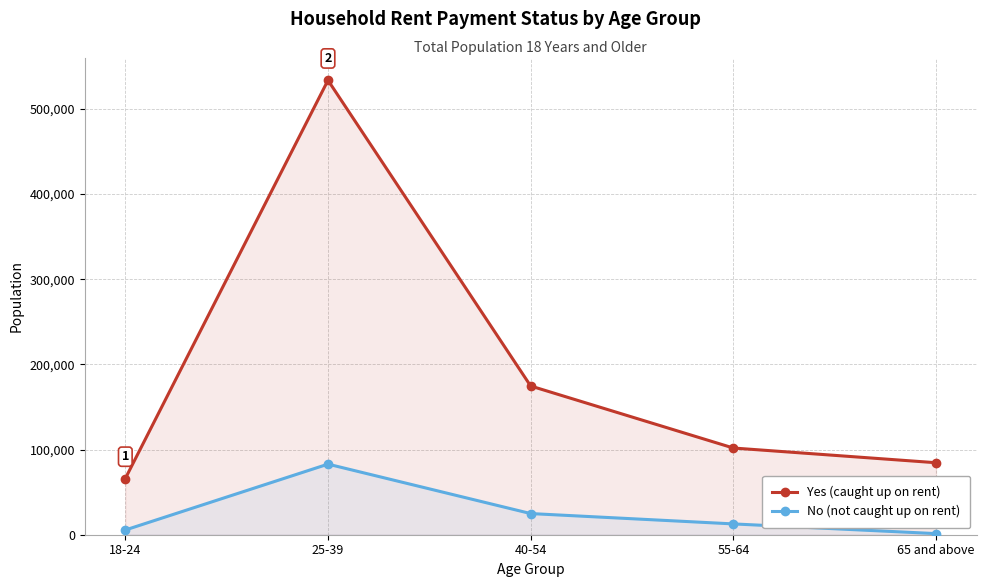

What is the value of the No (not caught up on rent) point at the 1st from the left?

5552